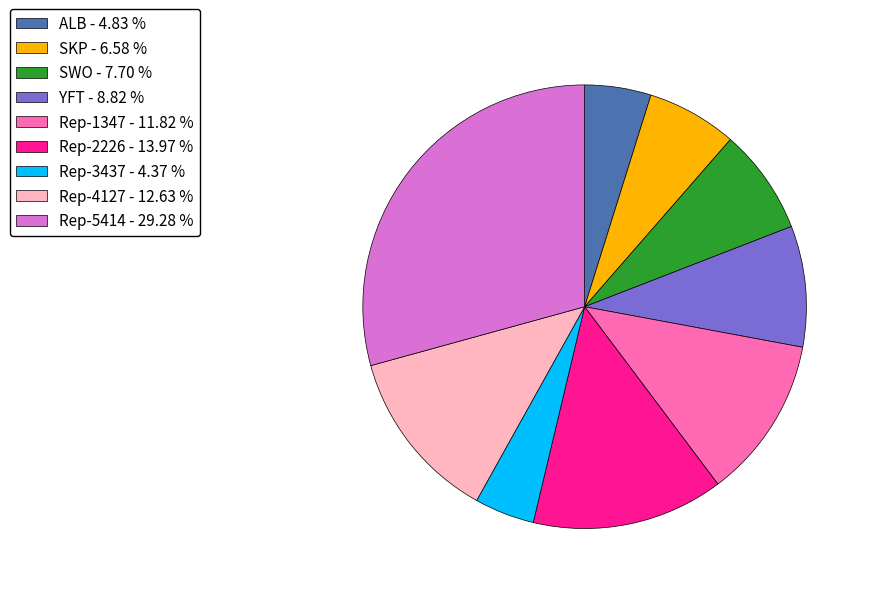

Is there any slice that represents more than half of the pie?

No